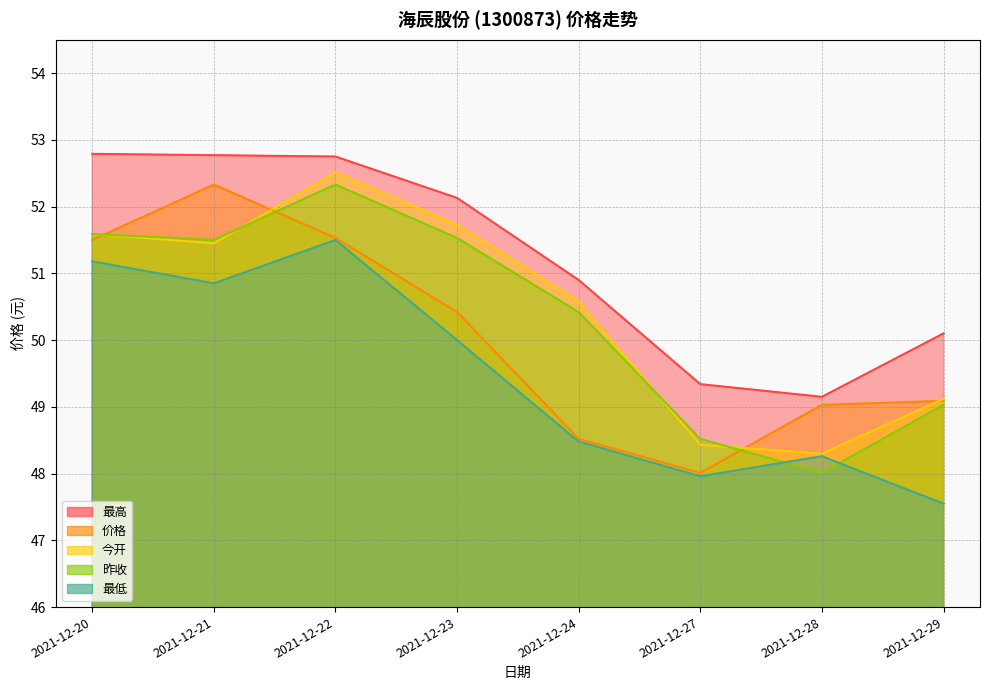

Is it true that 今开 equals 67.0 at 2021-12-27?

False